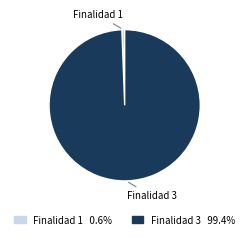

Is there a majority slice in this chart?

Yes